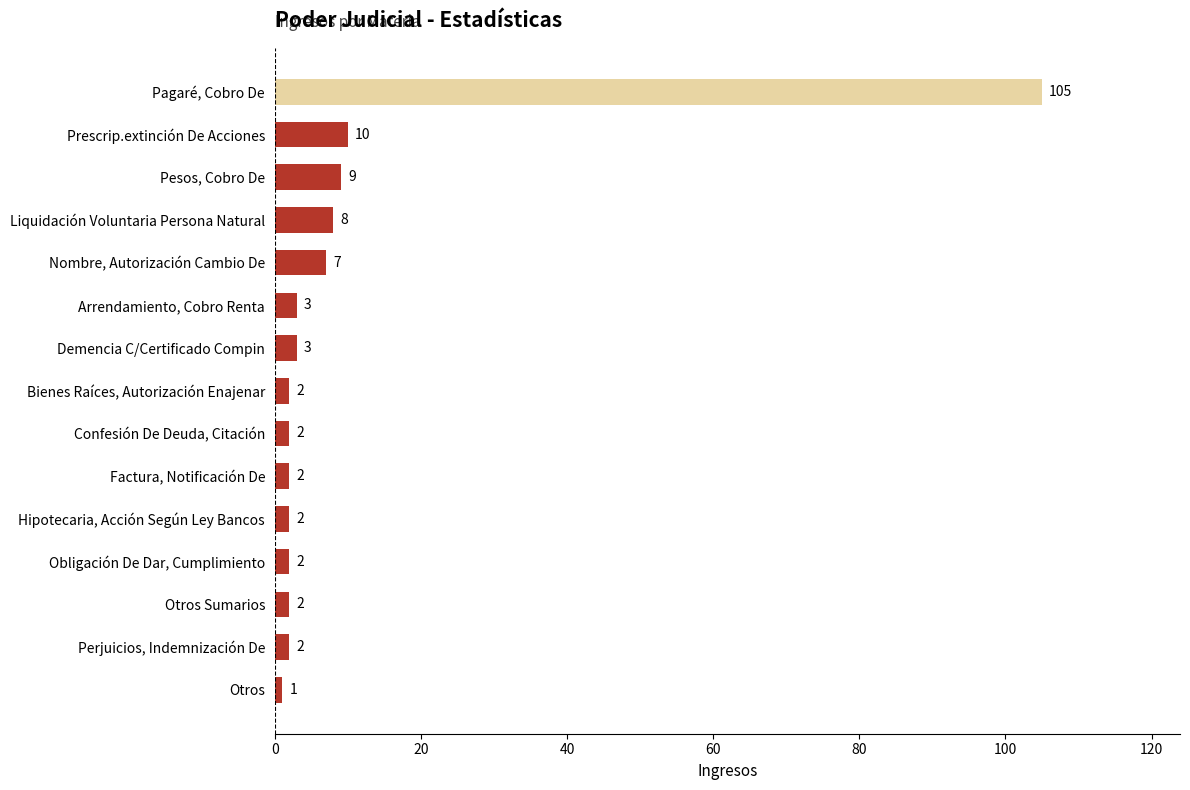

What is the value of the 1st bar from the top?

105